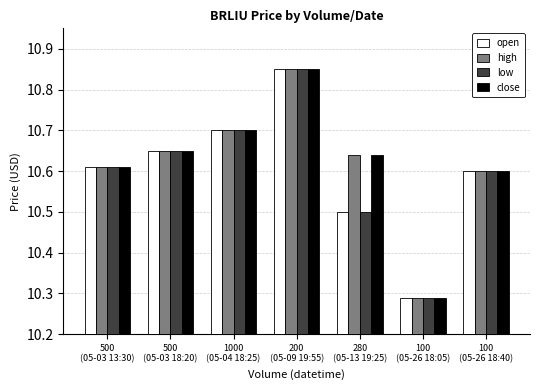

How many series are shown in this chart?

4